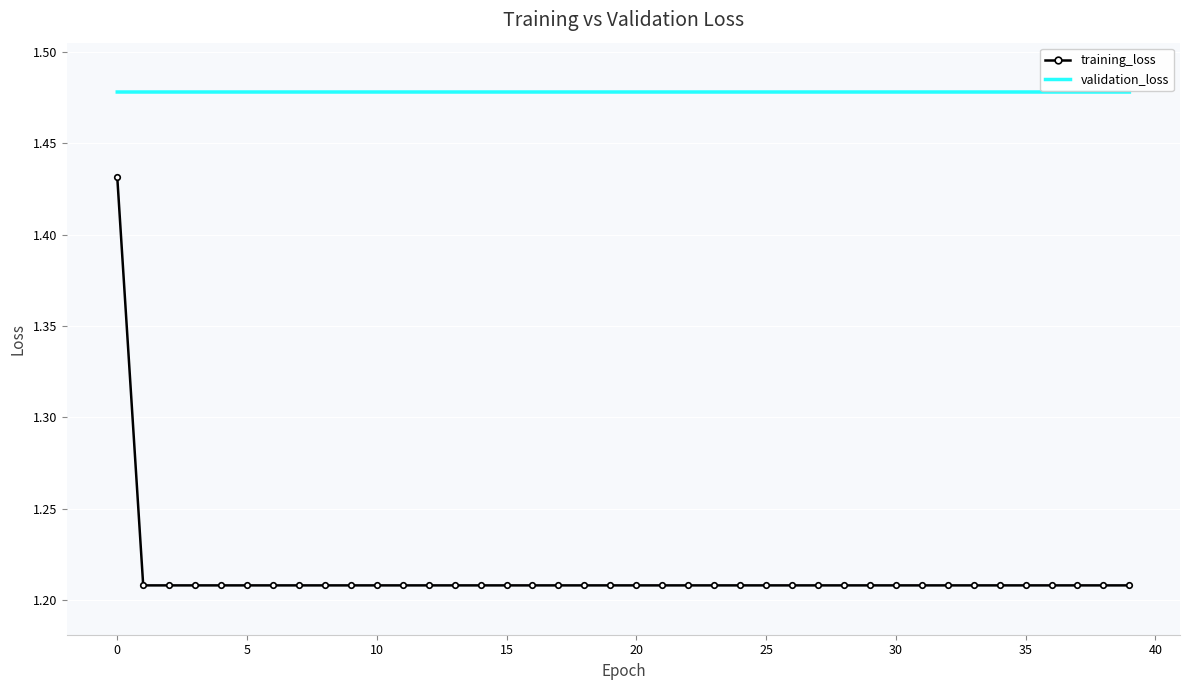

True or false: training_loss and validation_loss cross at least once.

False